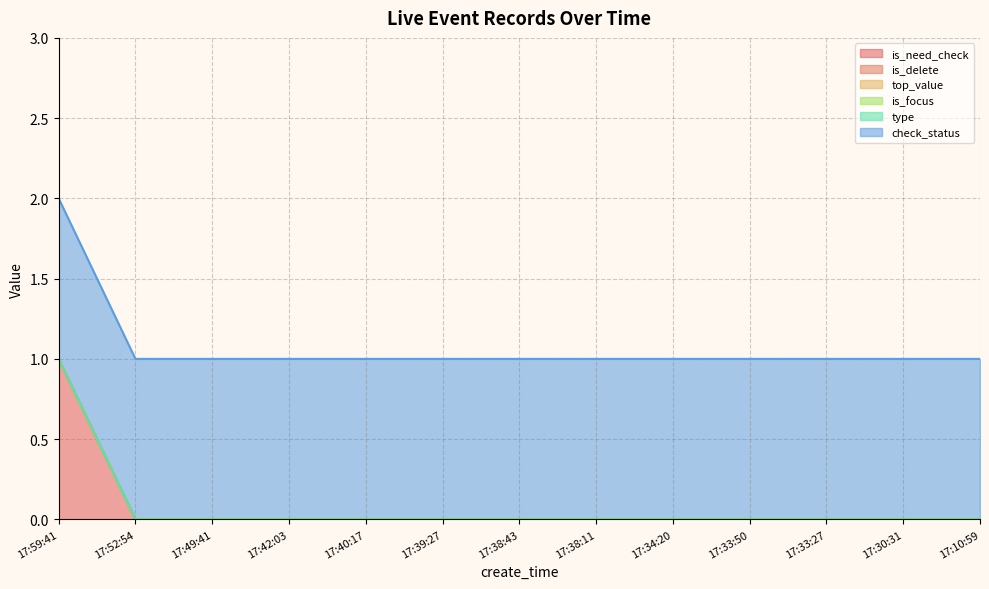

Rank the series at 17:39:27 from highest to lowest value.

check_status, is_need_check, is_delete, top_value, is_focus, type